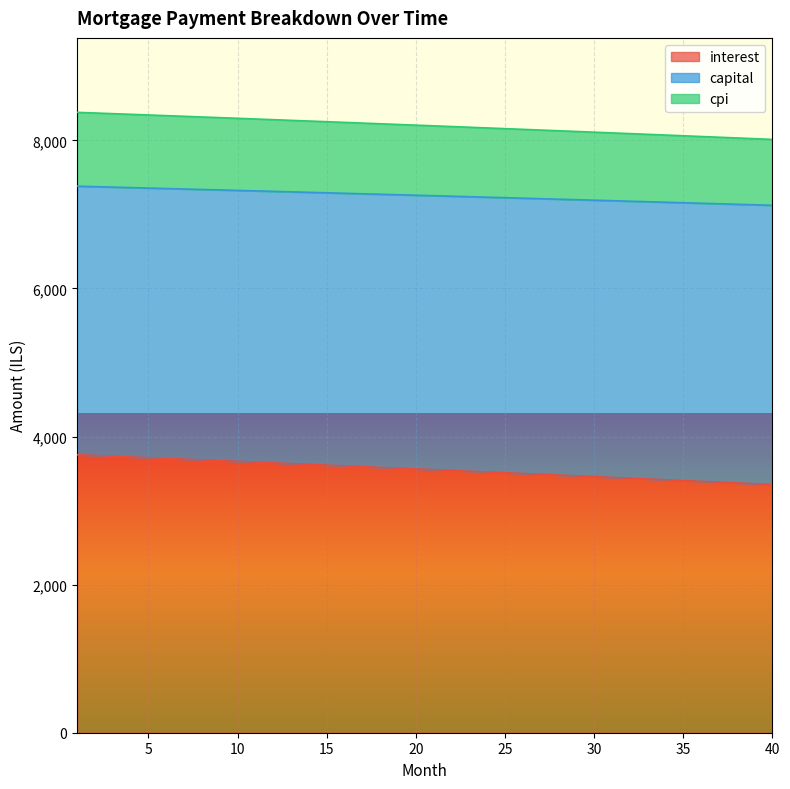

True or false: interest and cpi intersect in this chart.

False